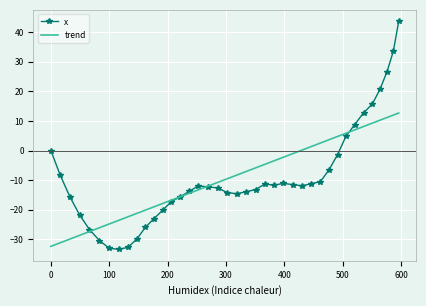

True or false: trend has more than 1 interior local peaks.

False